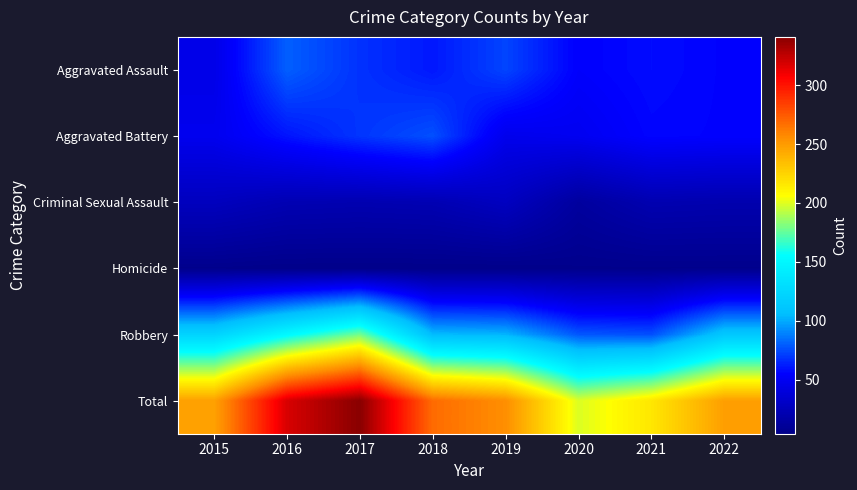

What is the smallest value displayed?

4